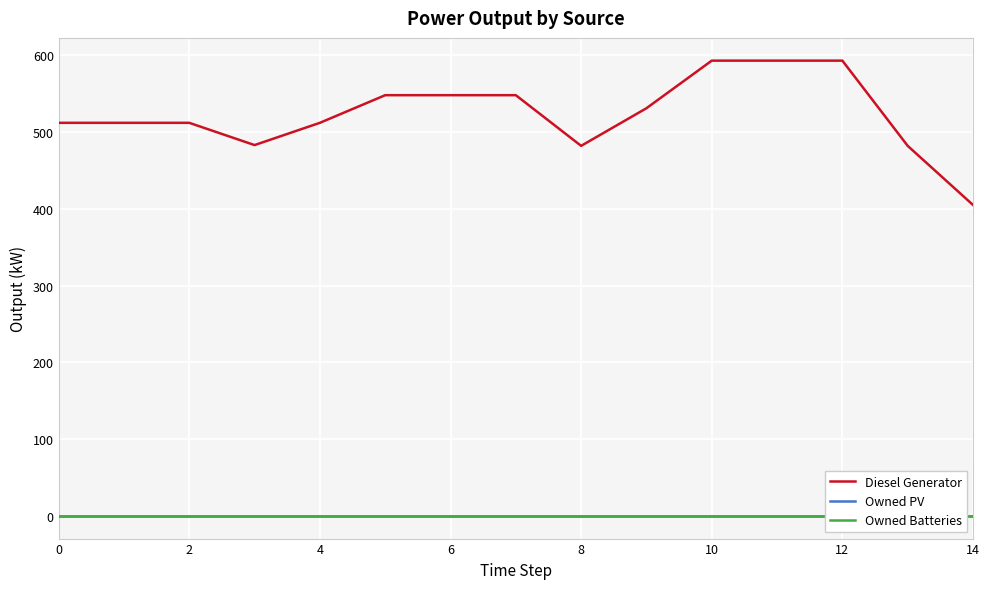

At which category is the sum across all series the highest?

10